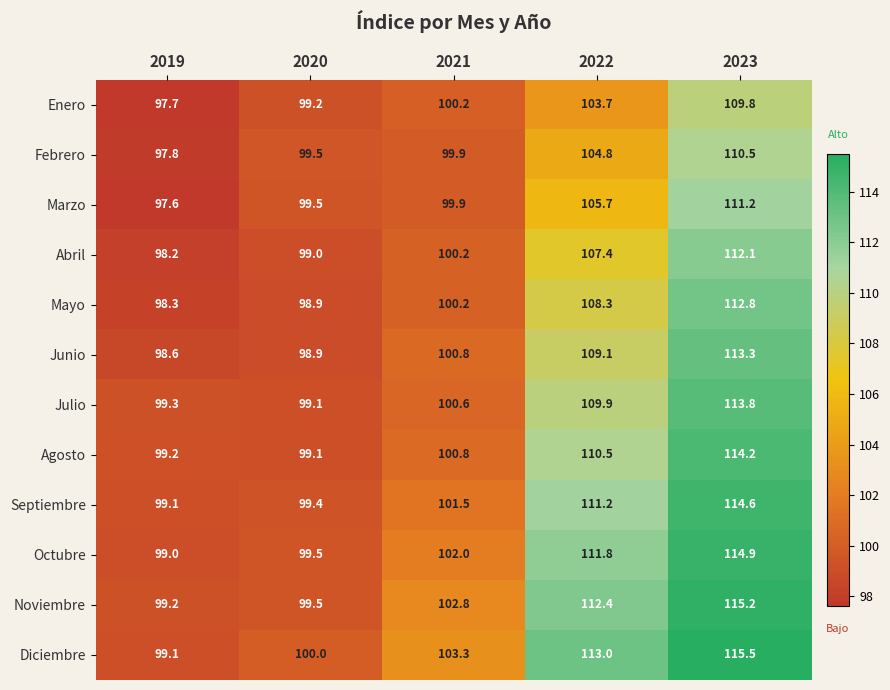

Which series changed the most between 2019 and 2020?

Marzo